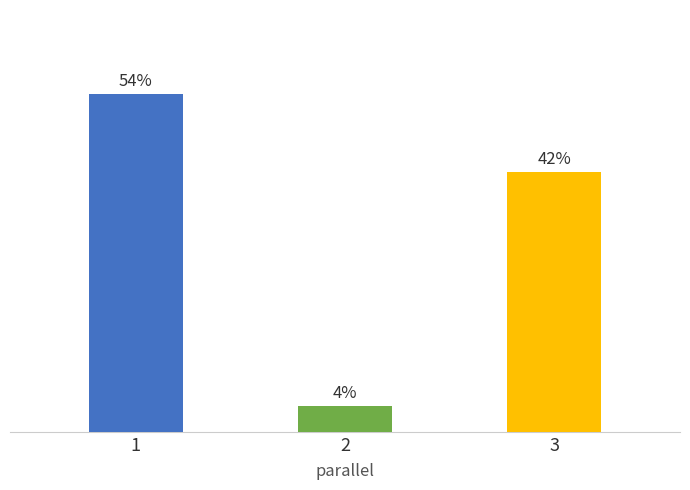

At which label does the data first exceed 10?

1